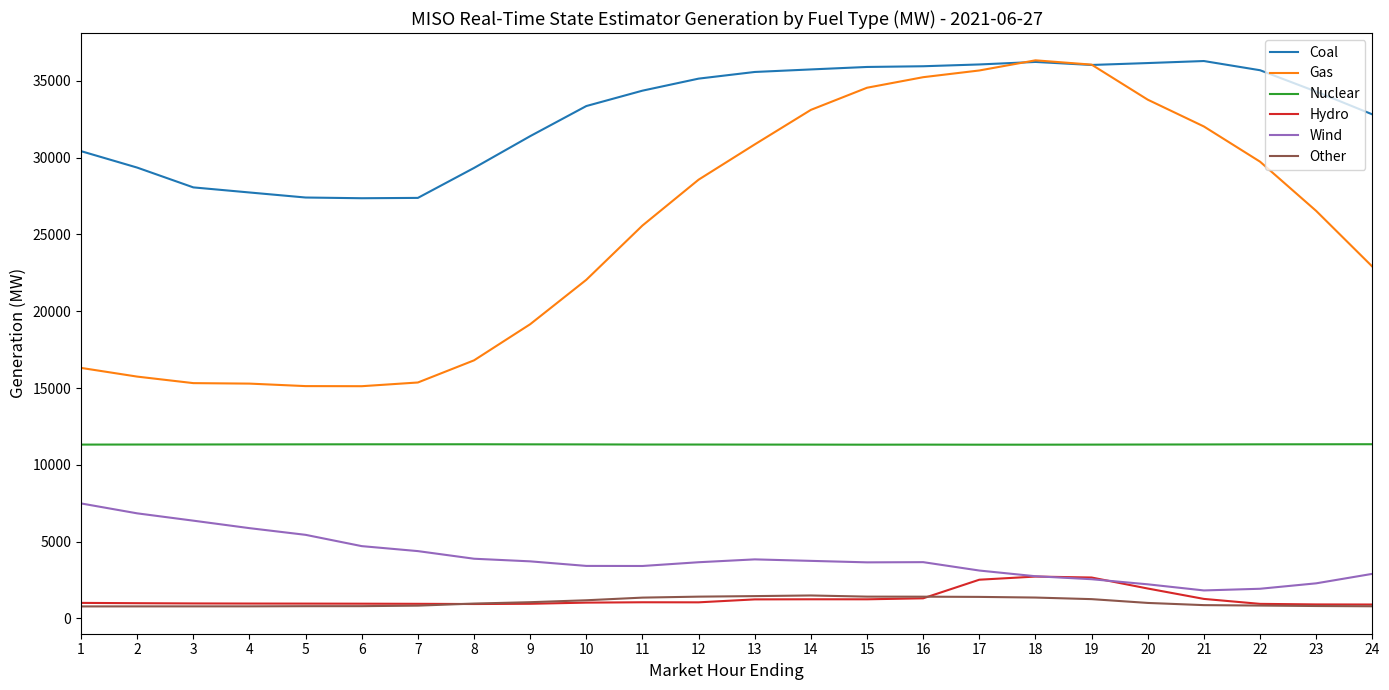

What is the difference between the highest and lowest values at 24?

32017.5